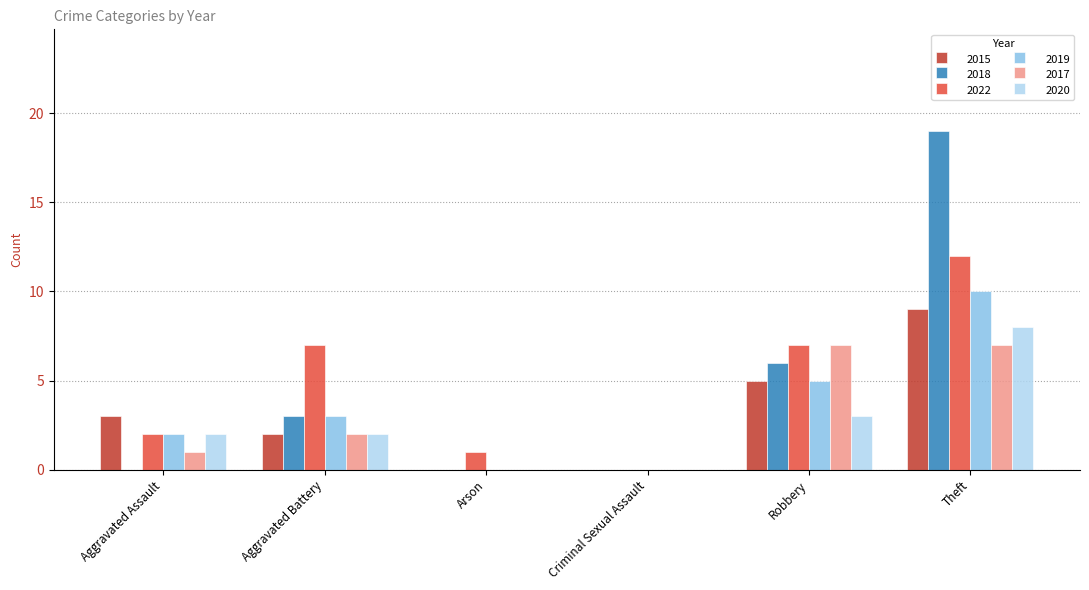

Is it true that 2018 equals 13 at Arson?

False